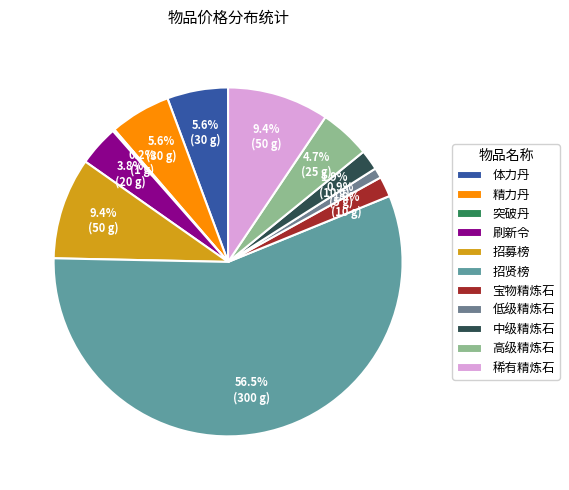

To the nearest percent, what is the combined percentage of 低级精炼石 and 招贤榜?

57%